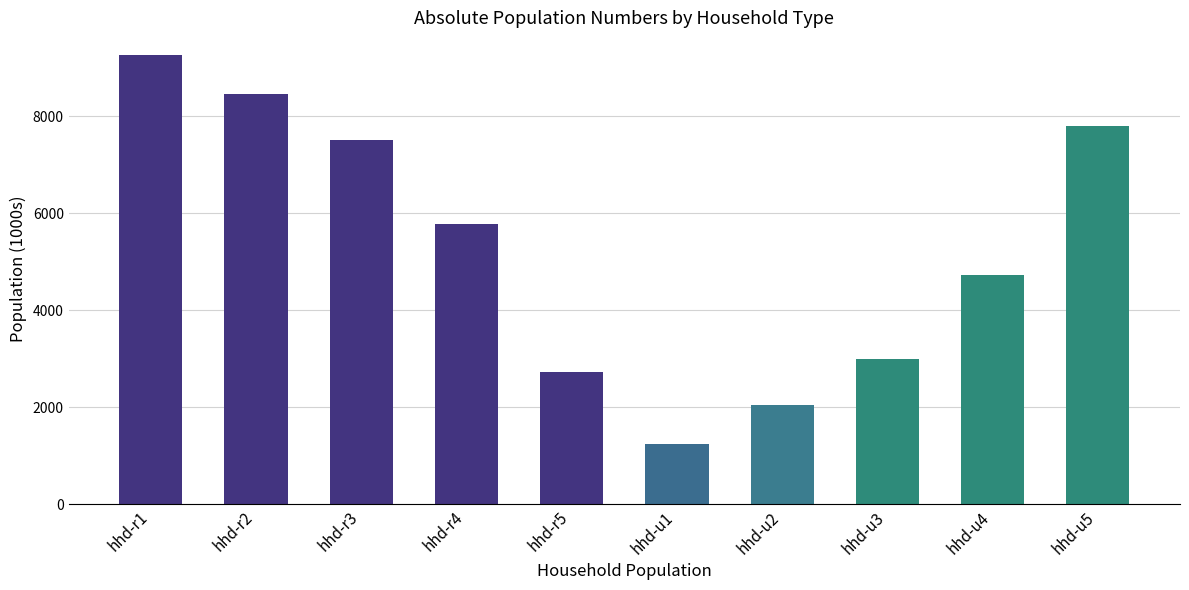

What is the average value?

5257.4